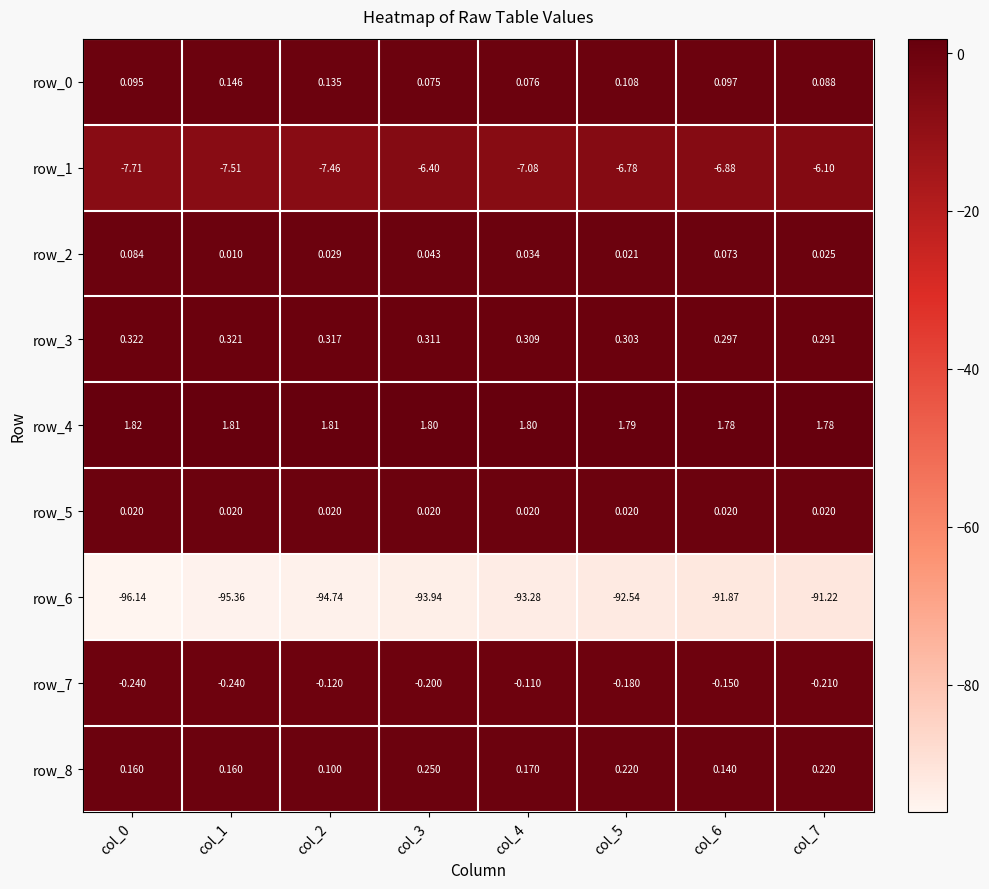

What is the spread (max minus min) of values at col_5?

94.3